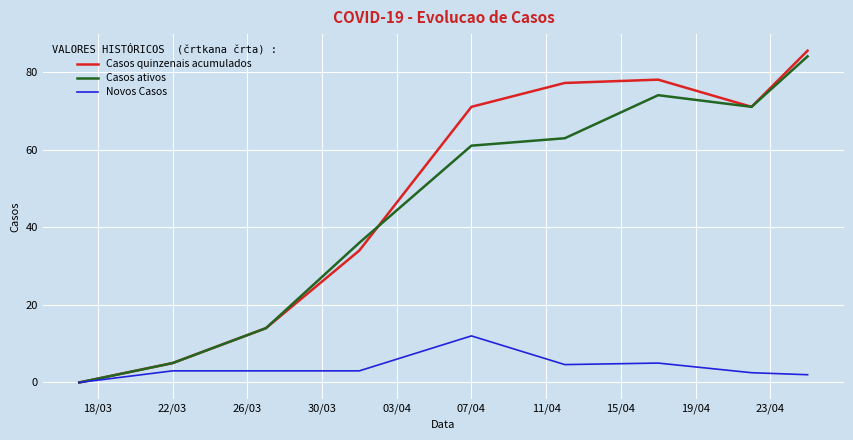

How many interior local peaks does the Casos ativos series have?

1